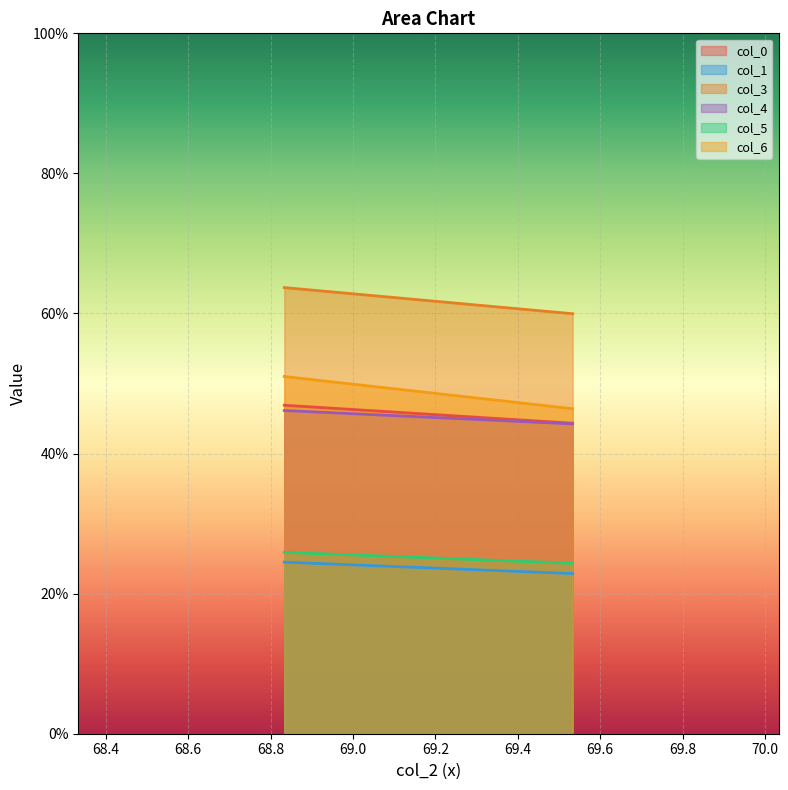

Where does the col_3 series first go above 63?

68.83333333